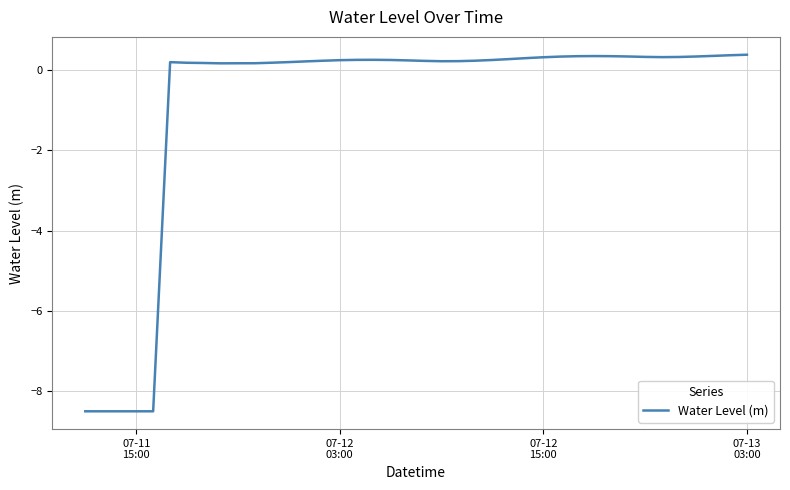

What is the difference between the maximum and minimum values?

8.9